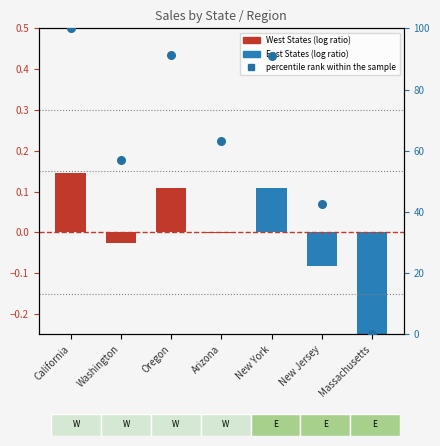

Which has a higher value, Massachusetts or New Jersey?

New Jersey